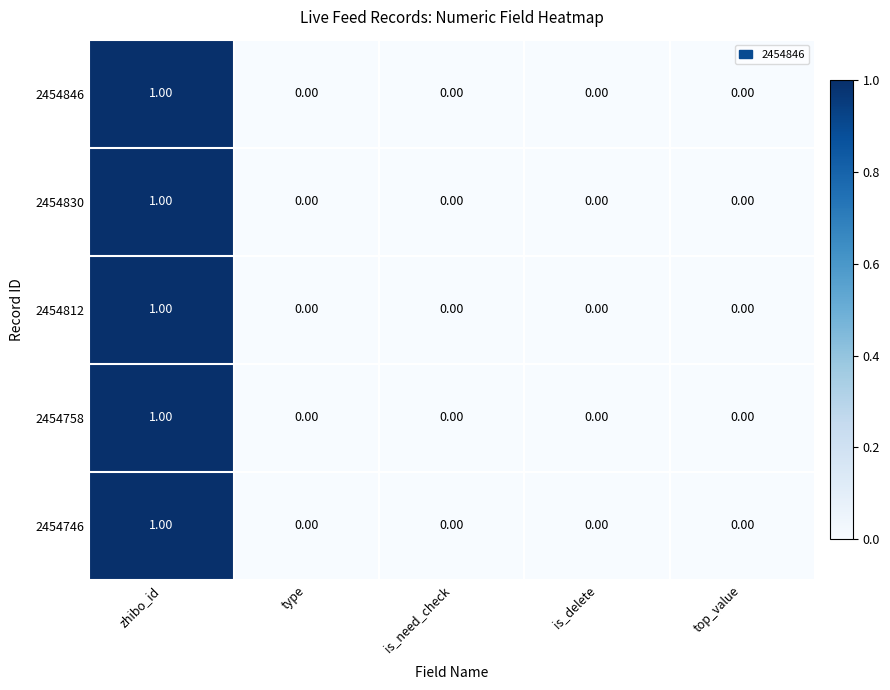

At which category is the sum across all series the highest?

zhibo_id